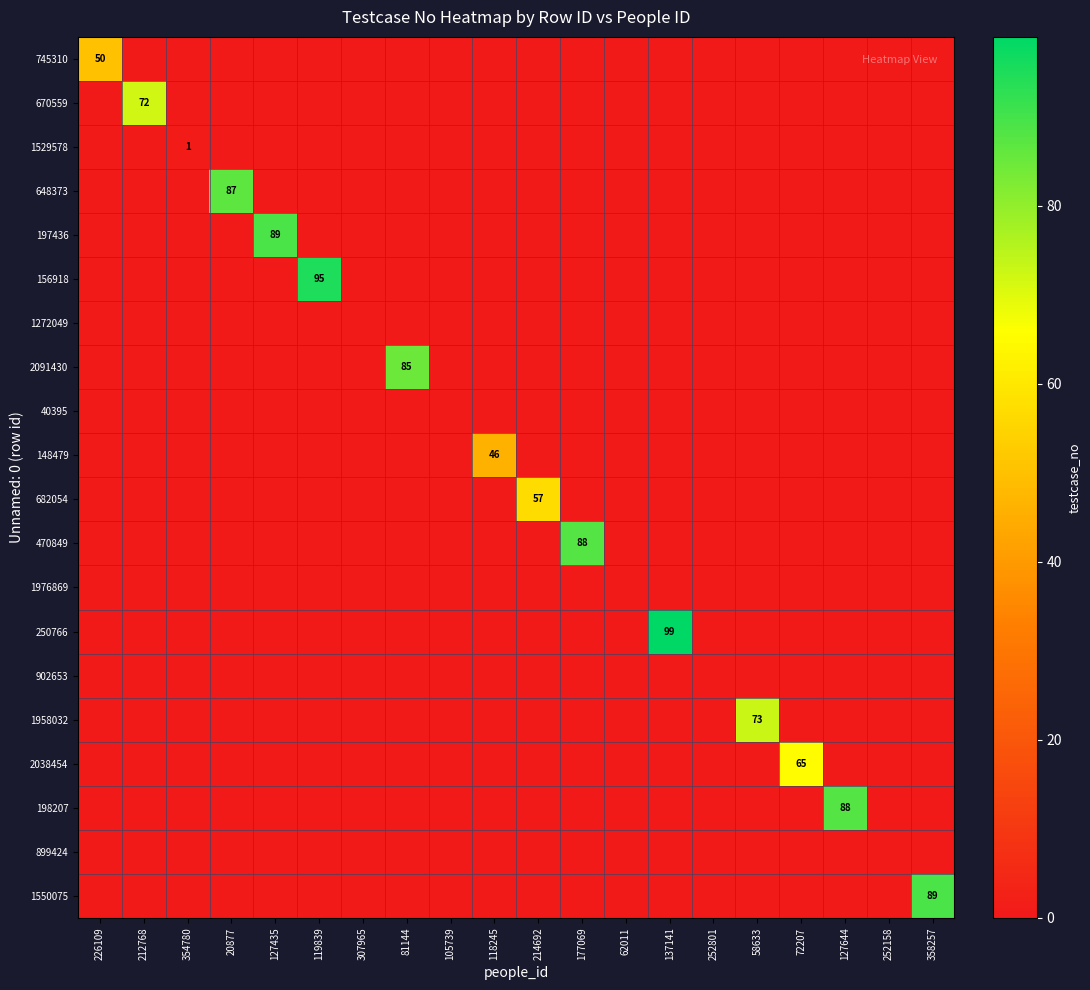

What is the greatest value displayed?

99